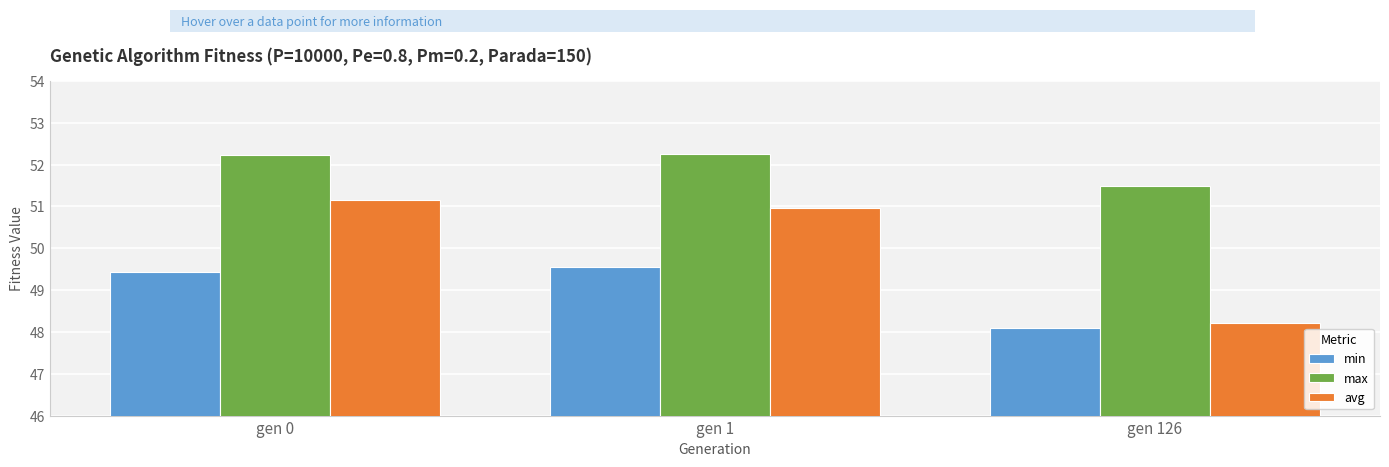

Is the value of min at gen 0 greater than the value of max at gen 126?

No